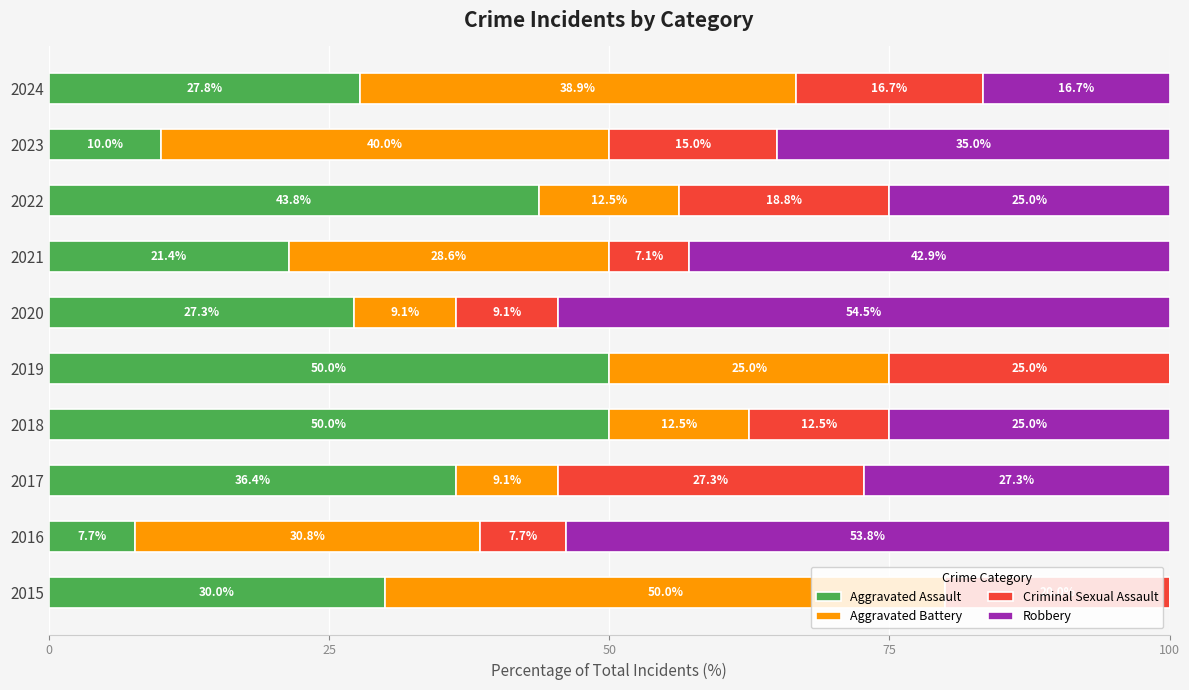

How many data points does each series have?

10